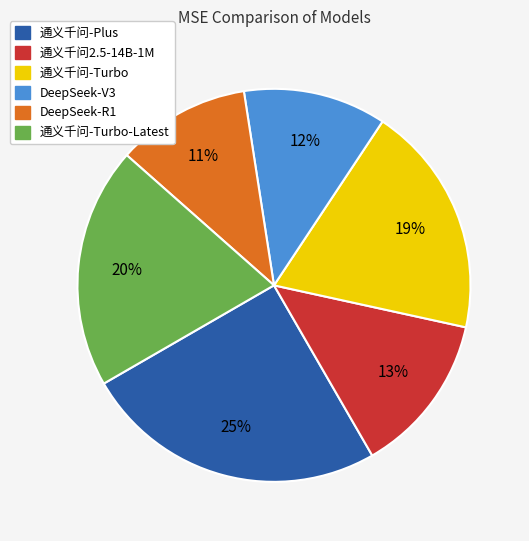

Is there a majority slice in this chart?

No